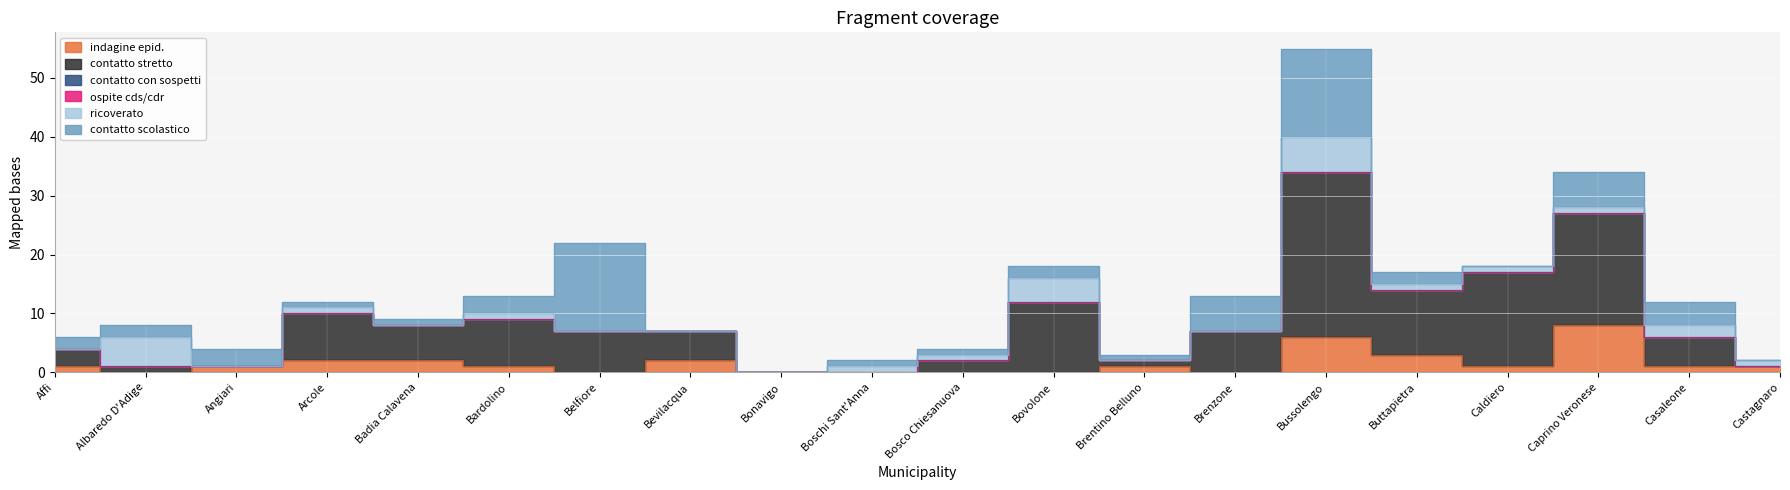

At which category is the sum across all series the highest?

Bussolengo